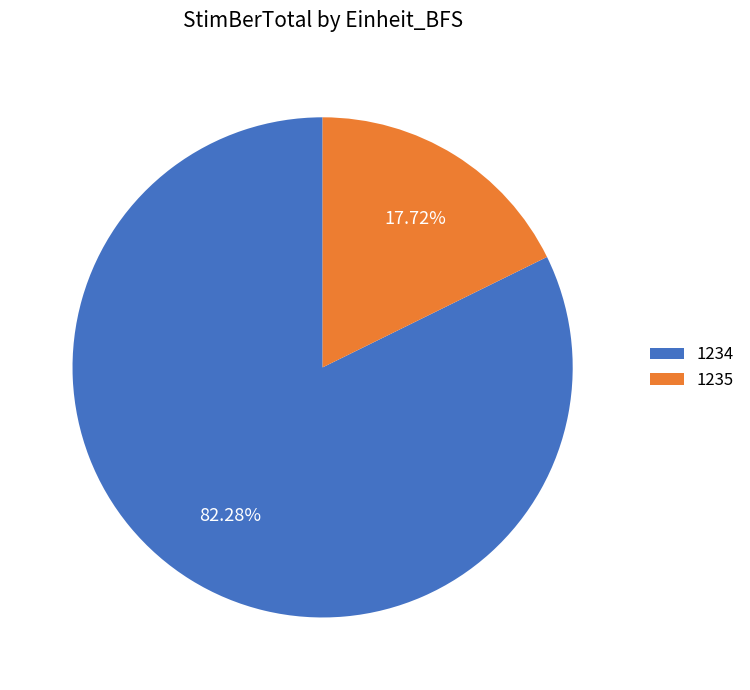

Which slice is the smallest?

1235